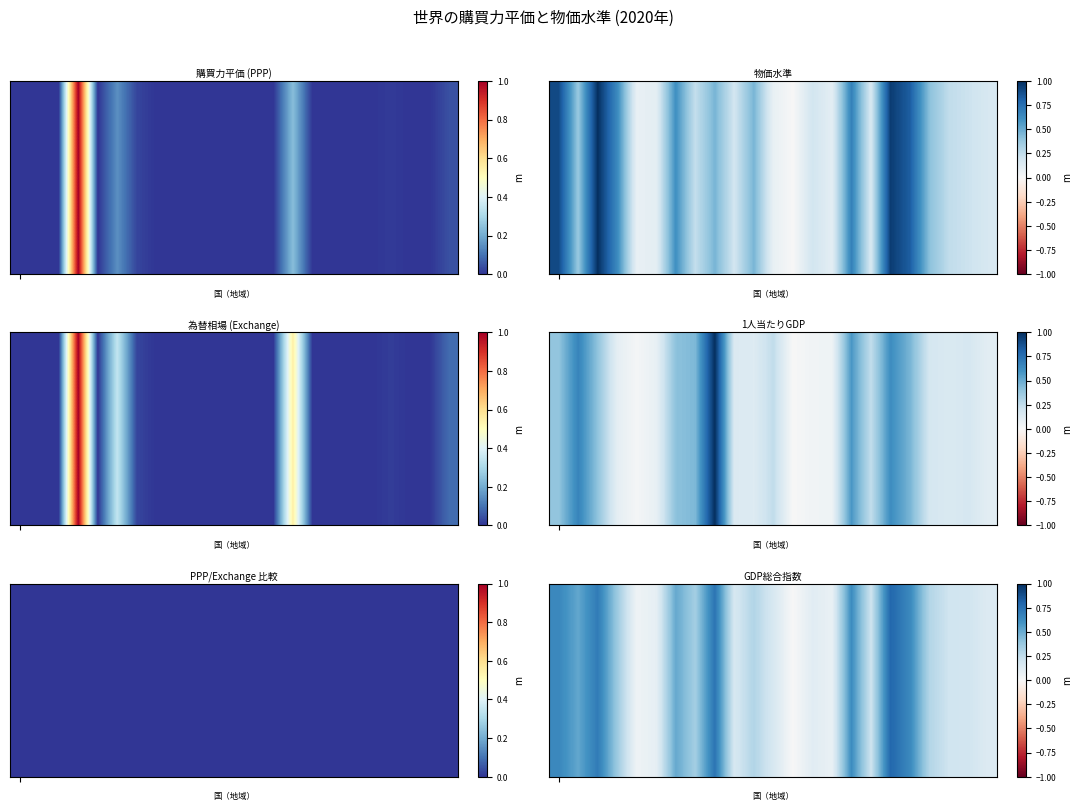

How many categories are shown in the chart?

23